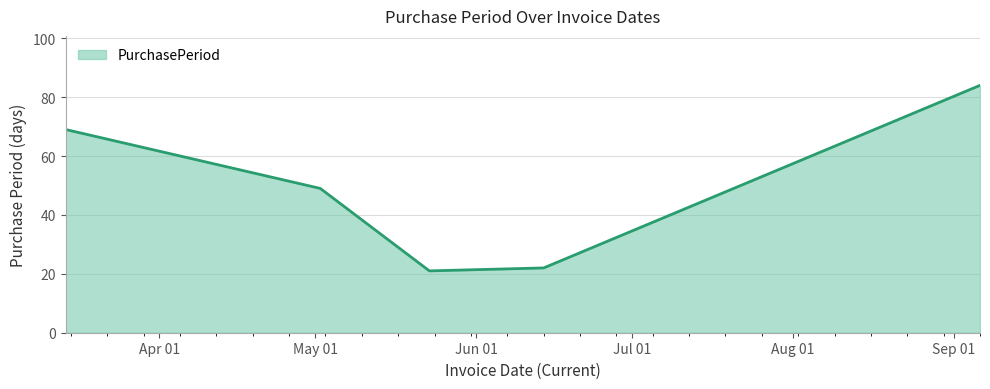

True or false: there are more than 1 points higher than both neighbors.

False